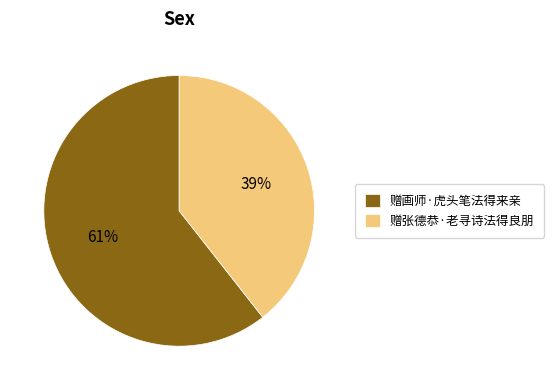

Which category has the smallest portion of the pie?

赠张德恭·老寻诗法得良朋